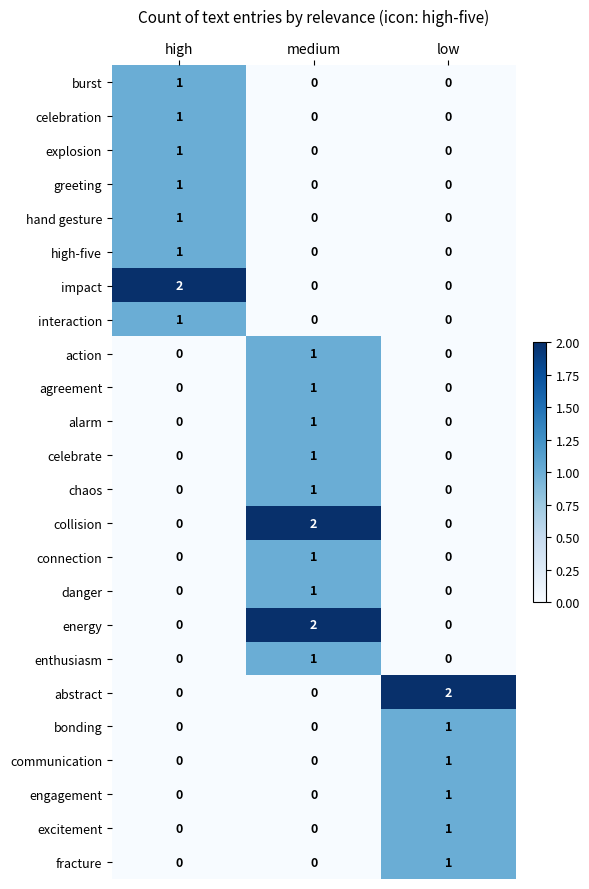

At how many categories does at least one series exceed 0?

3